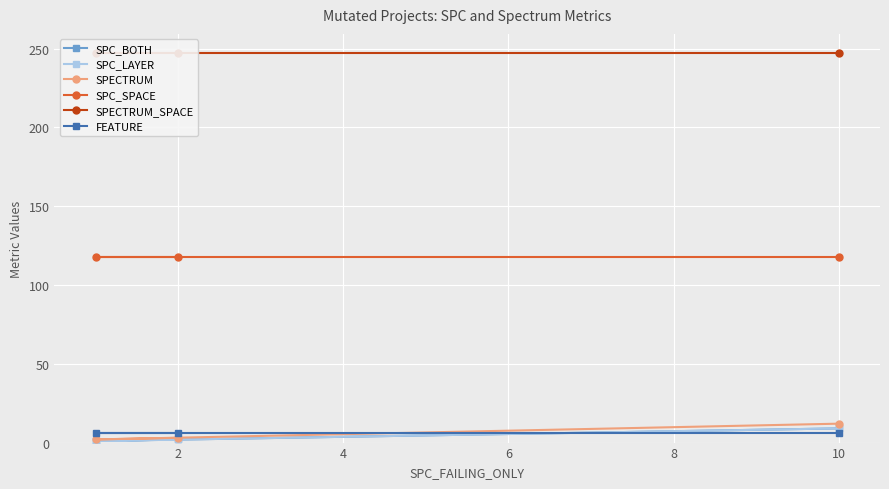

Which series has the largest total across all categories?

SPECTRUM_SPACE